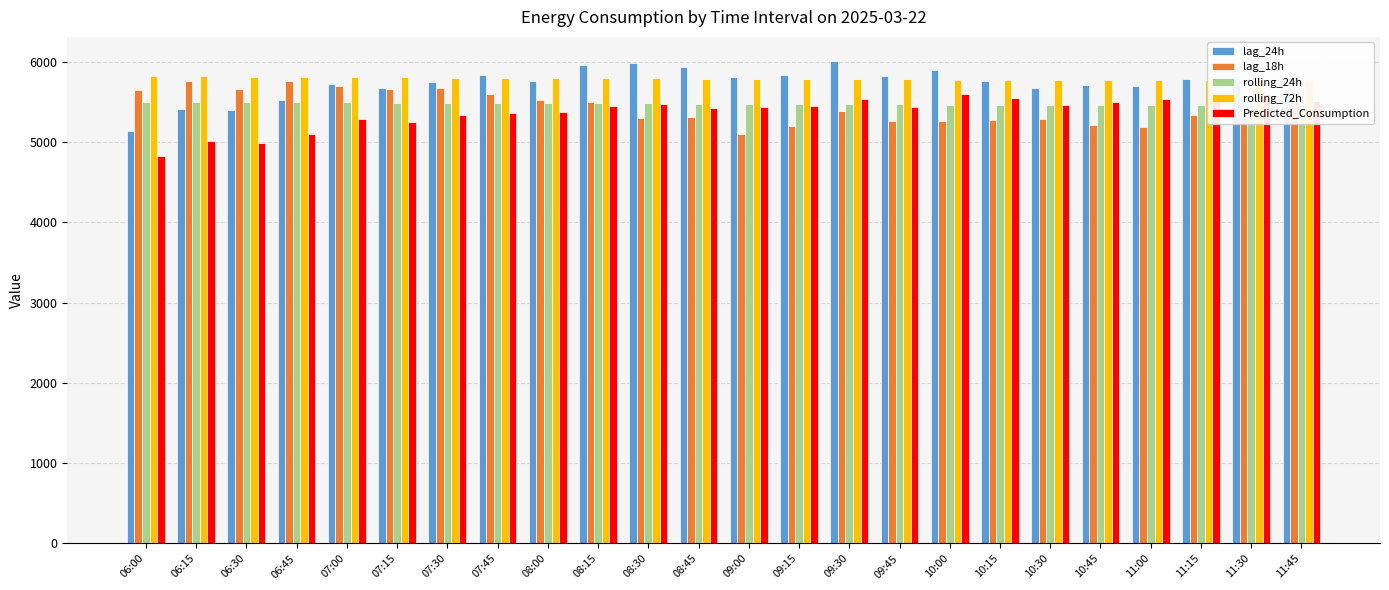

Read the rolling_72h value at 10:45.

5772.4